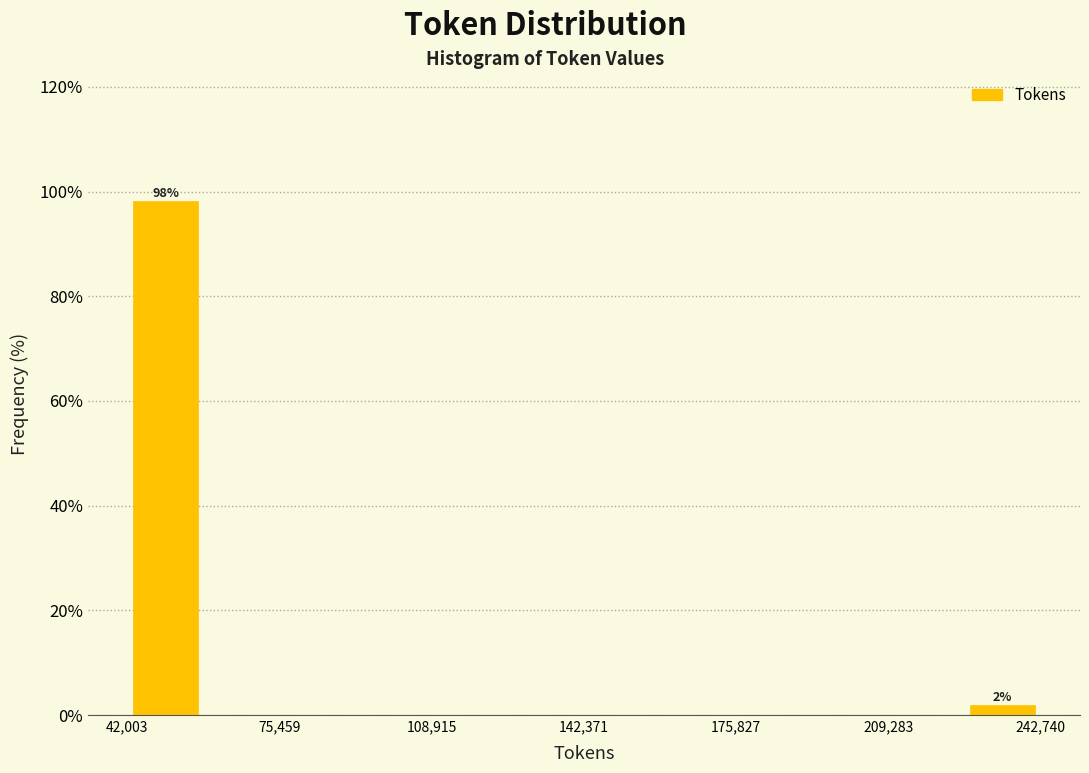

Read against the x-axis, roughly where is the centre of the tallest bar?

50000